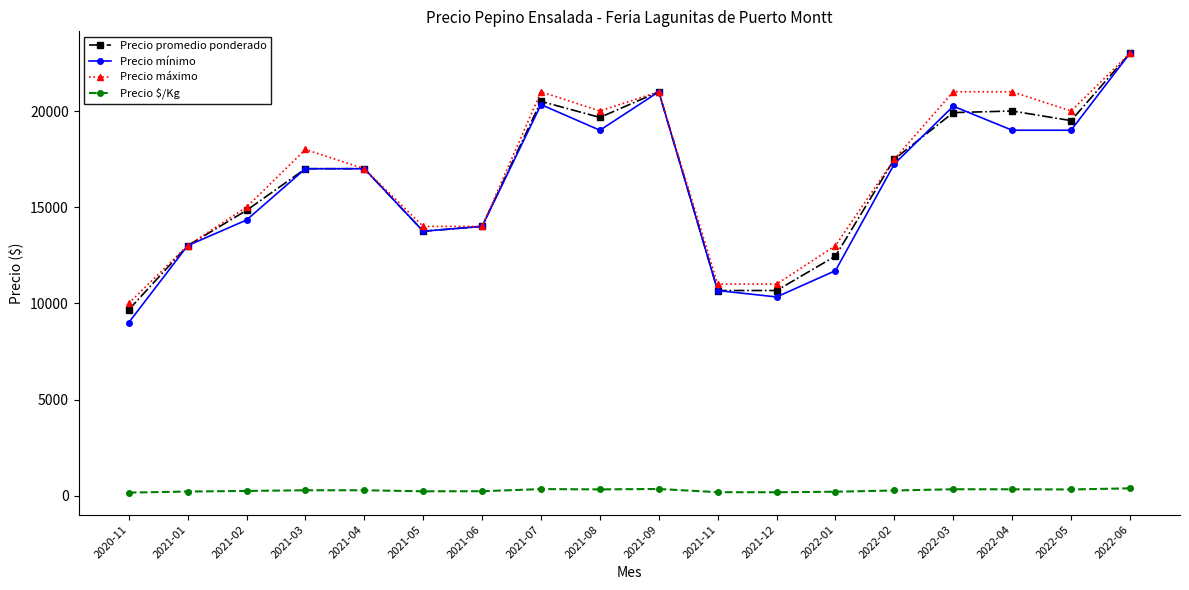

Where is the first local maximum for Precio máximo?

2021-03